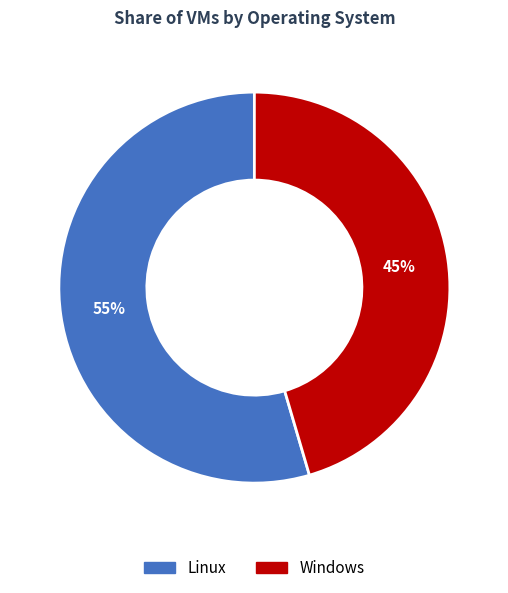

Rank the categories by value from highest to lowest.

Linux, Windows